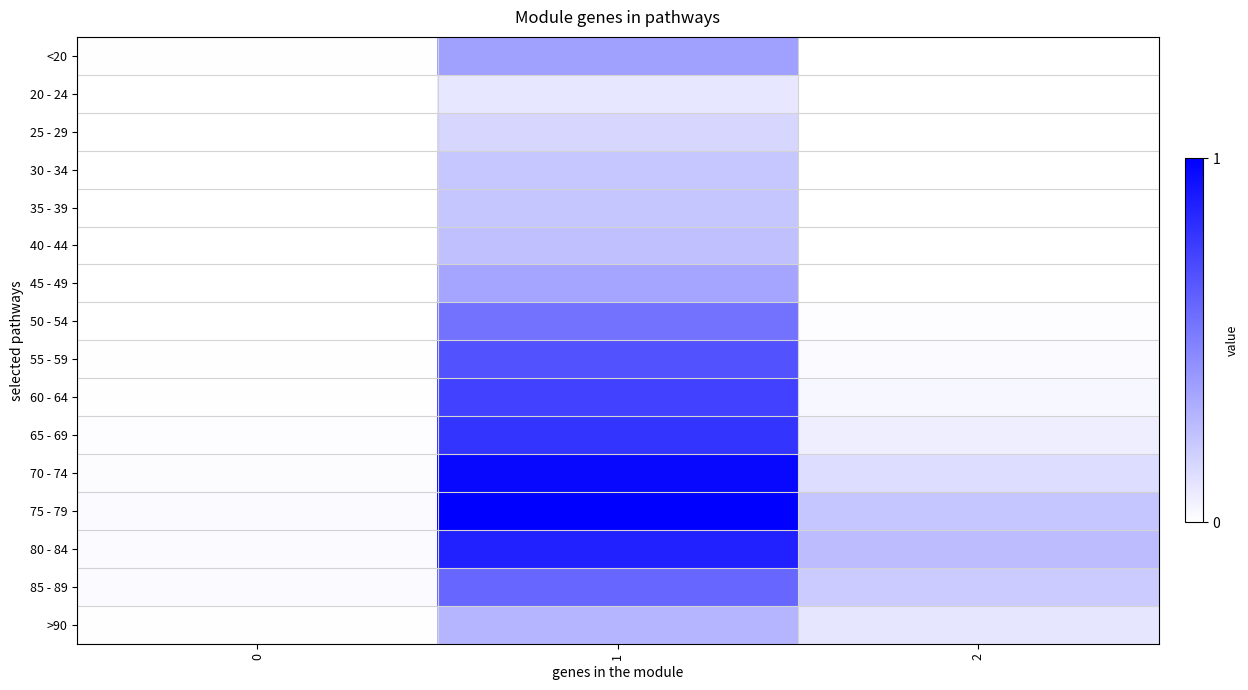

What is the greatest value displayed?

1.0